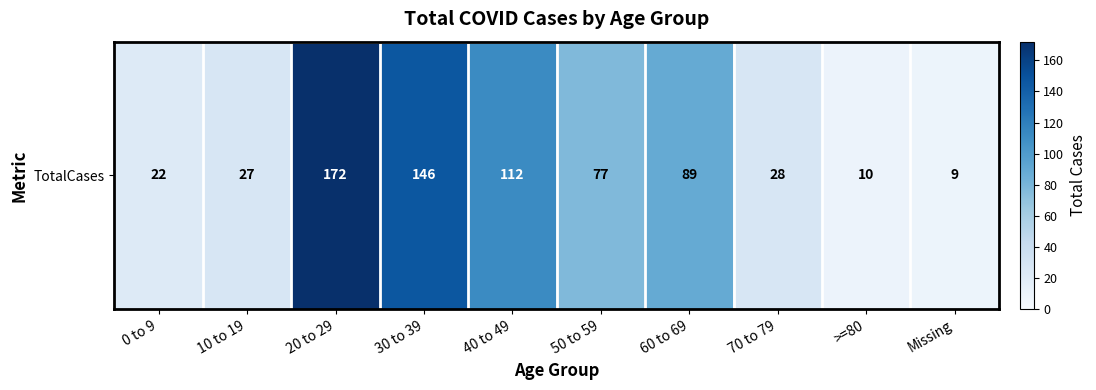

At which category does the chart reach its peak across all series?

20 to 29